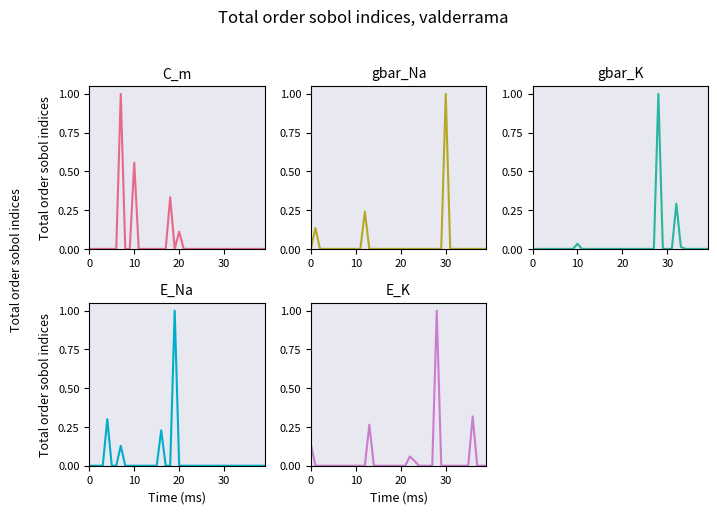

What are all the series names shown in the legend?

C_m, gbar_Na, gbar_K, E_Na, E_K